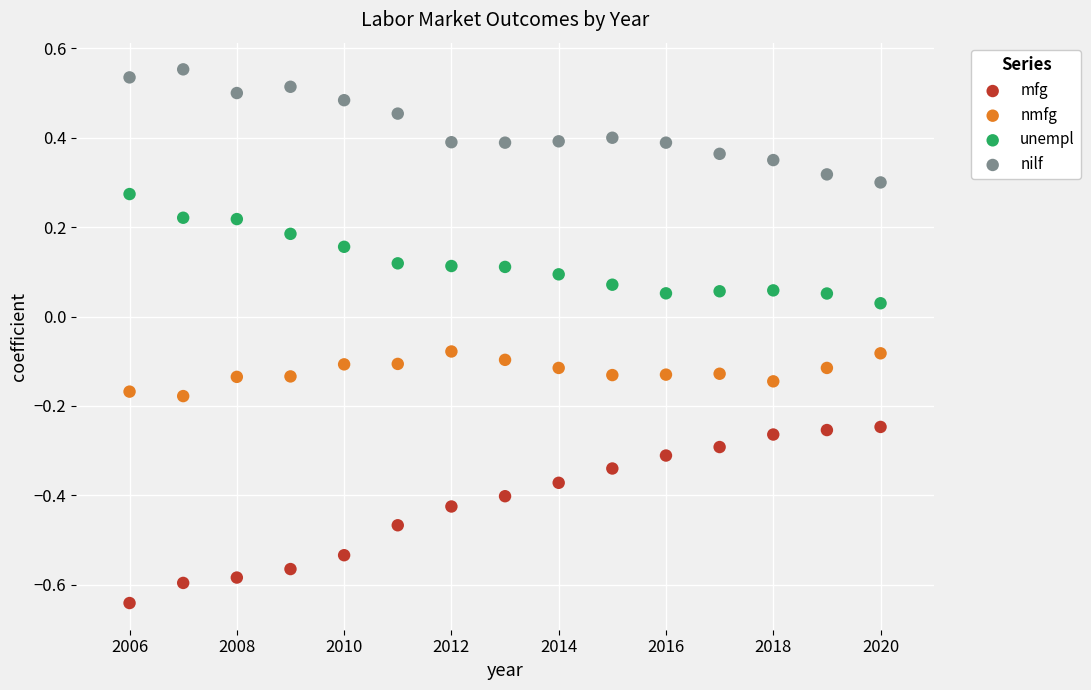

Across all data points, what is the range of Y values (max minus min)?

1.2